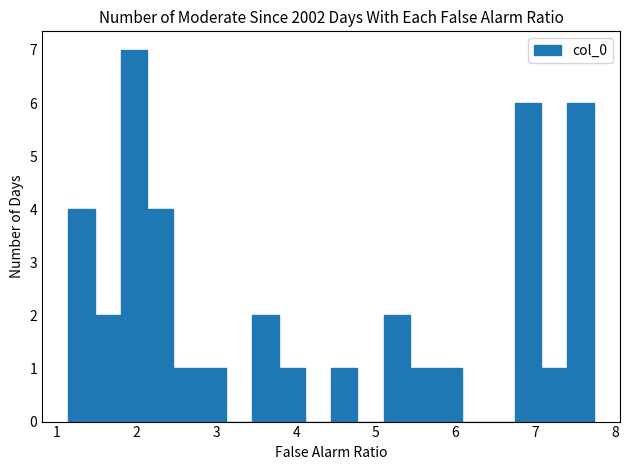

Read against the x-axis, roughly where is the centre of the tallest bar?

2.0